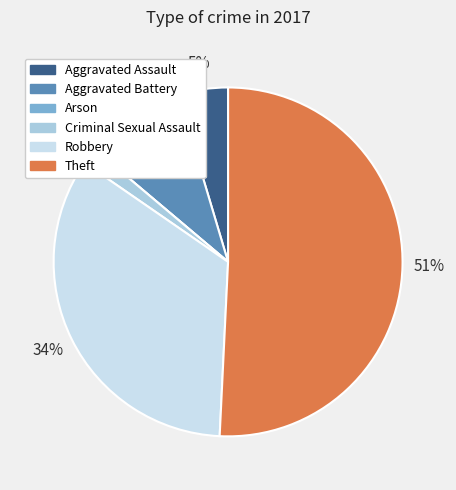

Which slice represents more than half of the pie?

Theft